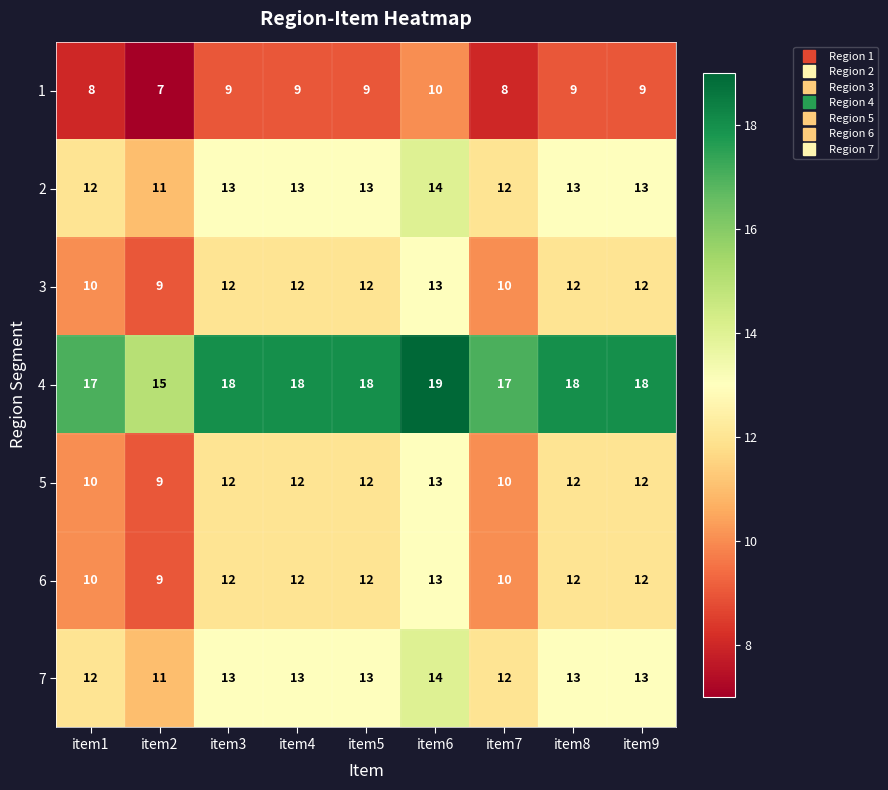

How many 6 values are between 10 and 12?

7